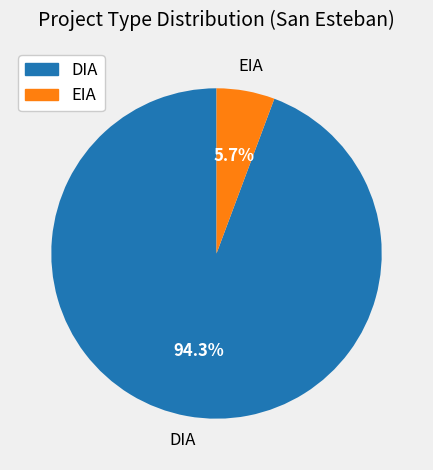

Which has a higher value, DIA or EIA?

DIA